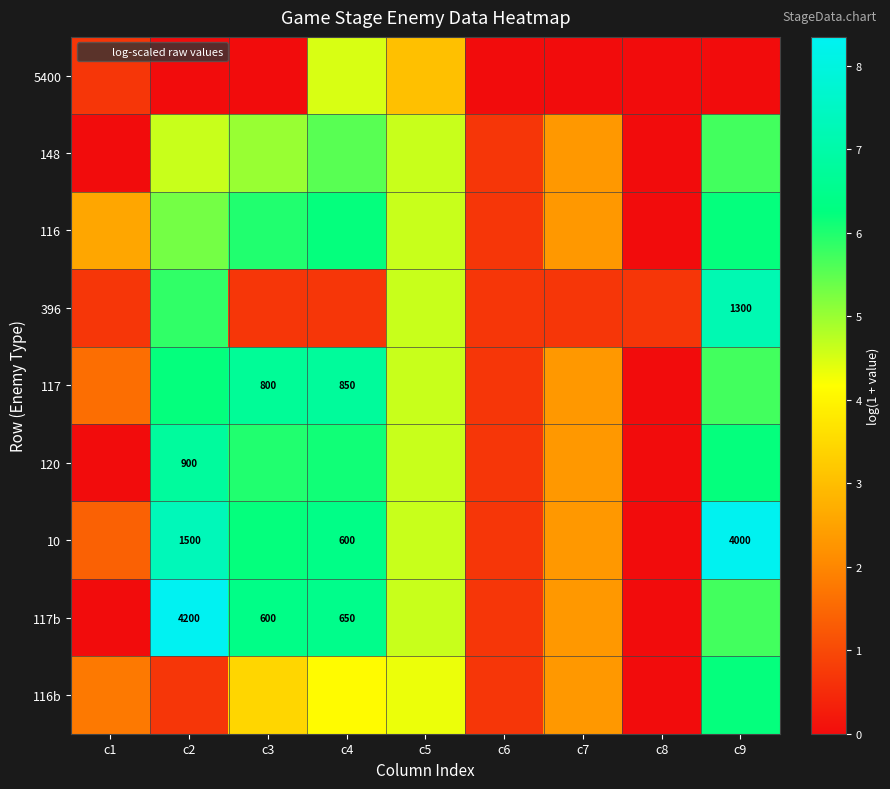

What is the sum of all 5400 values?

8.2